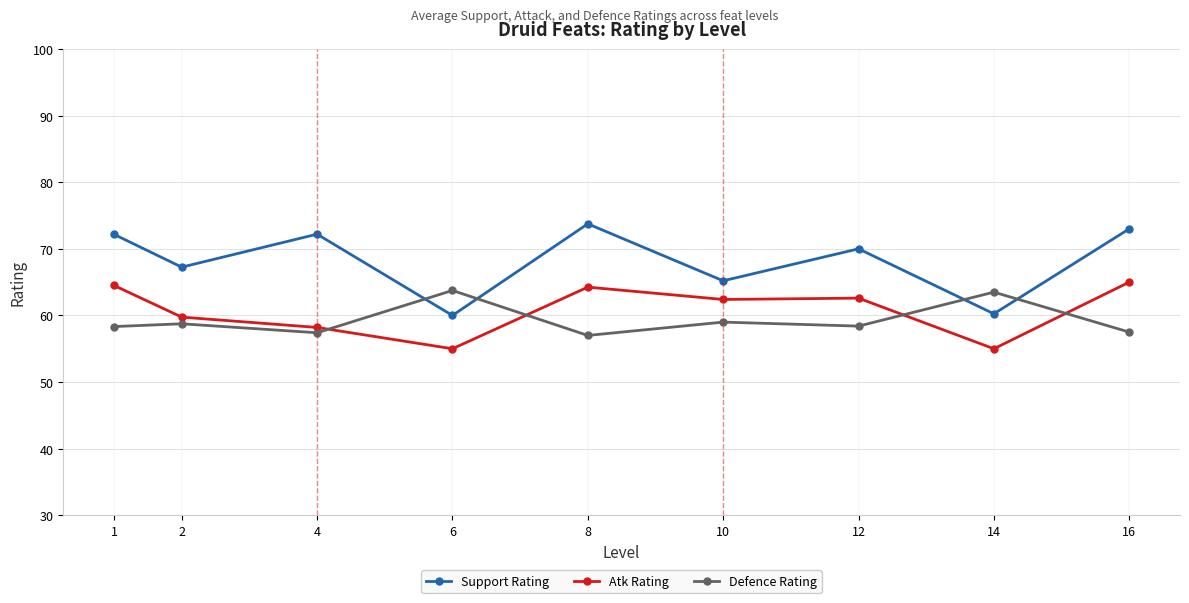

List the series in order of their overall mean, lowest first.

Defence Rating, Atk Rating, Support Rating